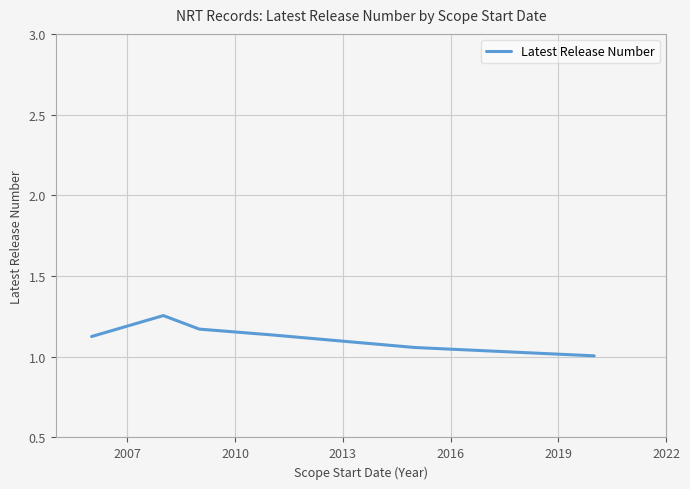

What is the smallest value displayed?

1.0